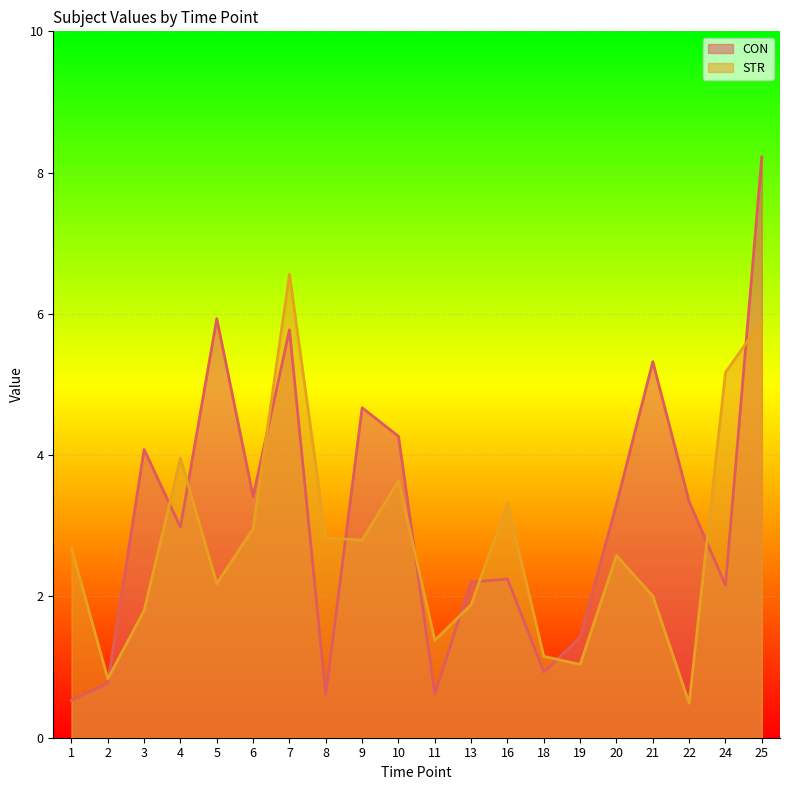

What is the total value across all series at 10?

7.9